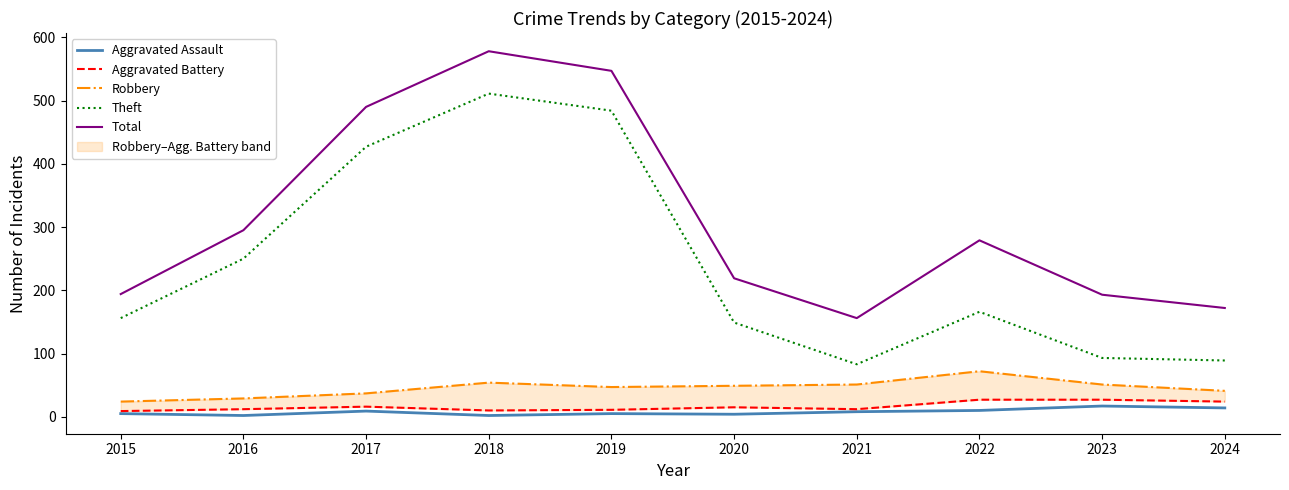

The Theft series shows 57 at 2024. True or false?

False